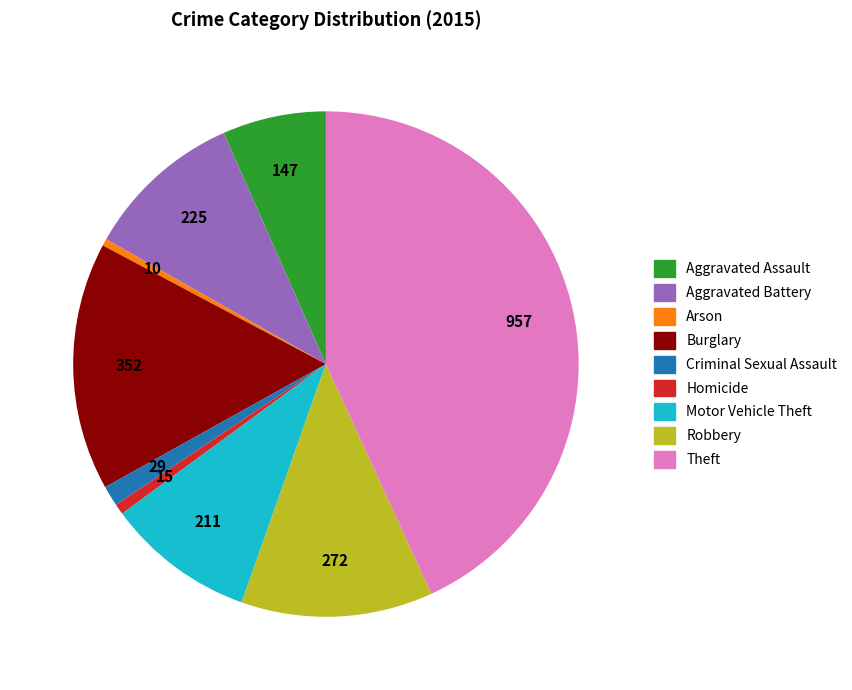

Is the sum of Theft and Homicide greater than half?

No